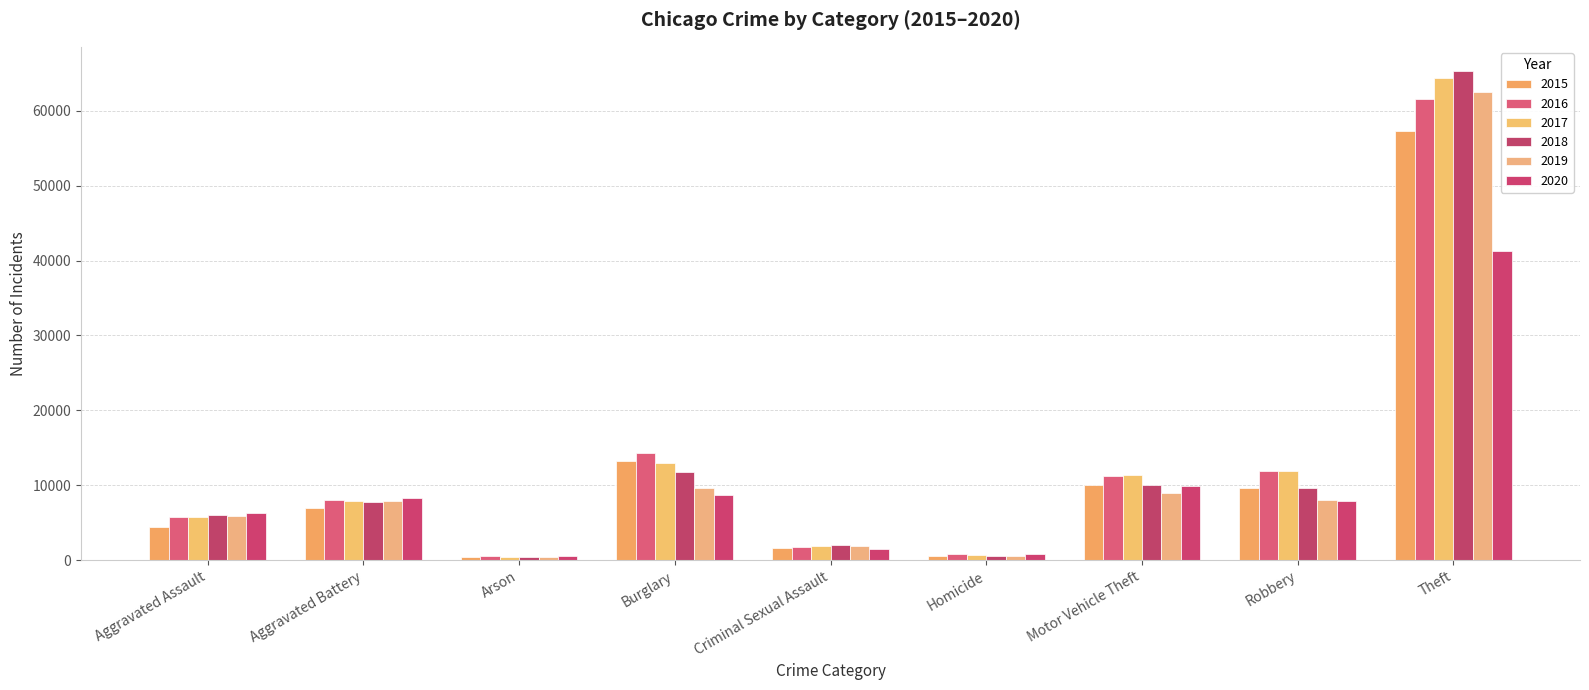

How many values in the 2020 series are below 7855?

4